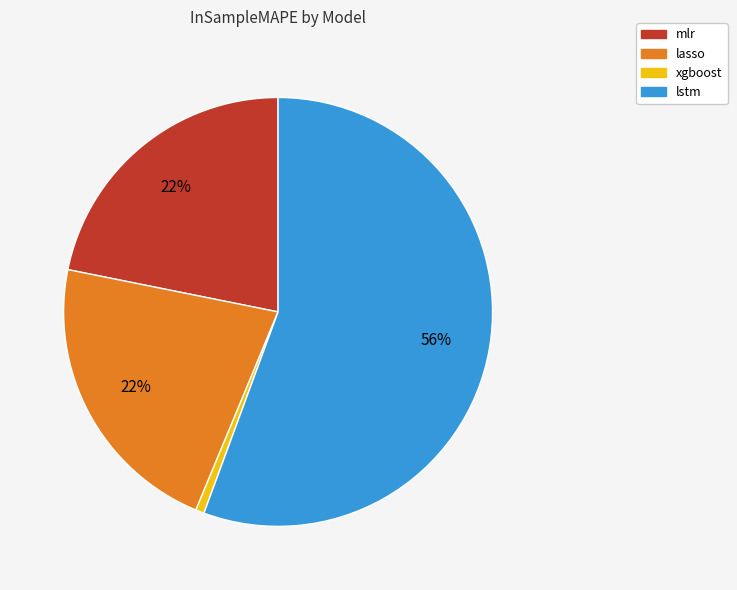

To the nearest percent, what is the combined percentage of lasso and mlr?

44%